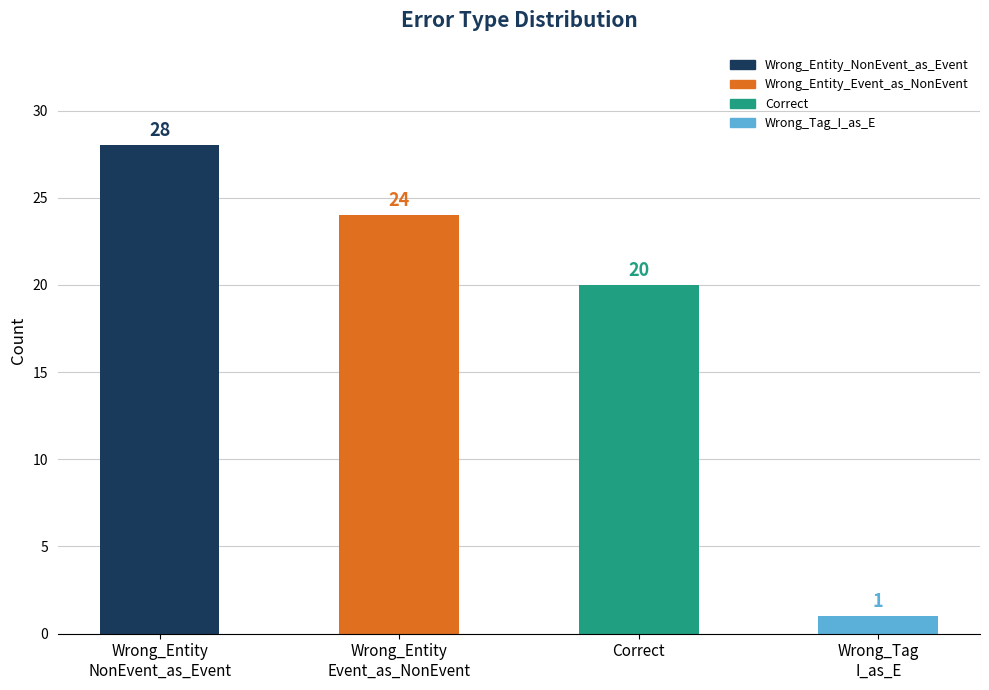

Read the value at Wrong_Entity
NonEvent_as_Event, to the nearest 10.

30